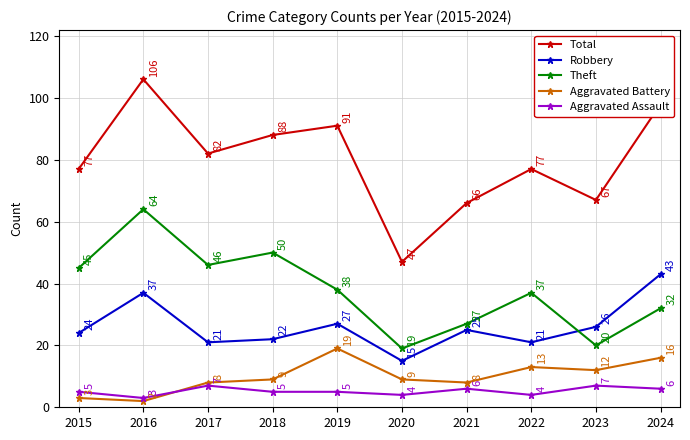

What is the total value across all series at 2019?

180